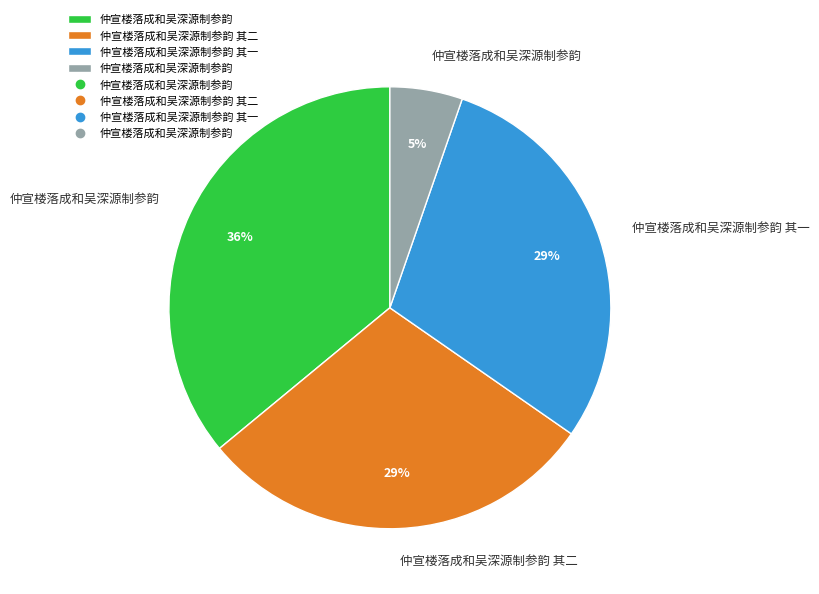

To the nearest percent, what is the average slice percentage?

25%